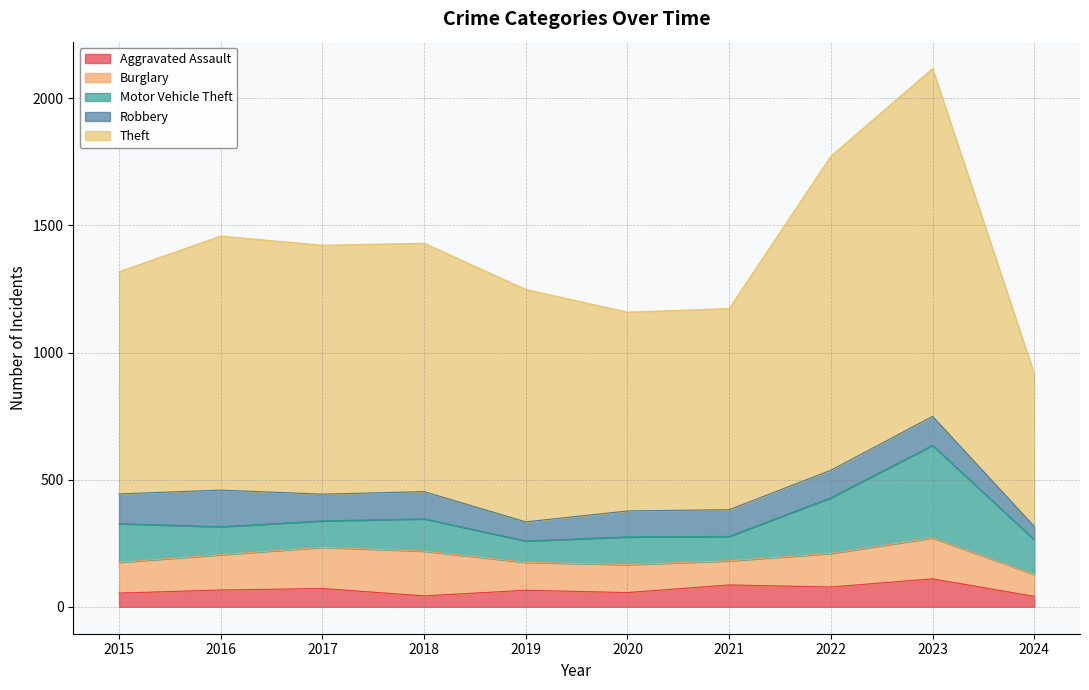

At which label is Burglary closest to 131?

2022